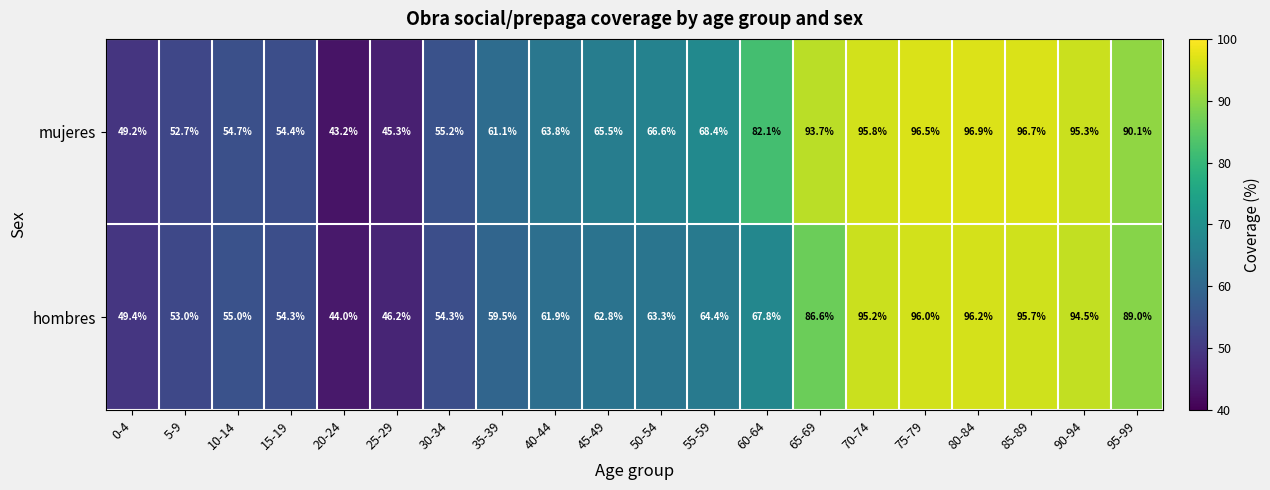

Where is mujeres nearest to the value 70?

55-59